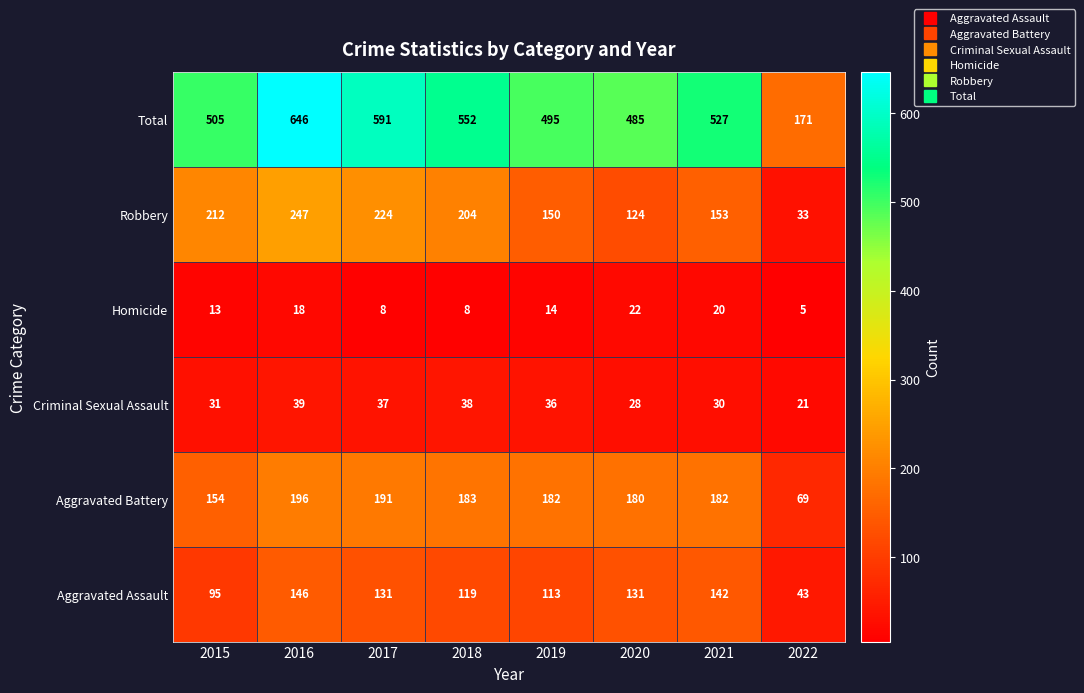

Which series has the widest spread of values?

Total